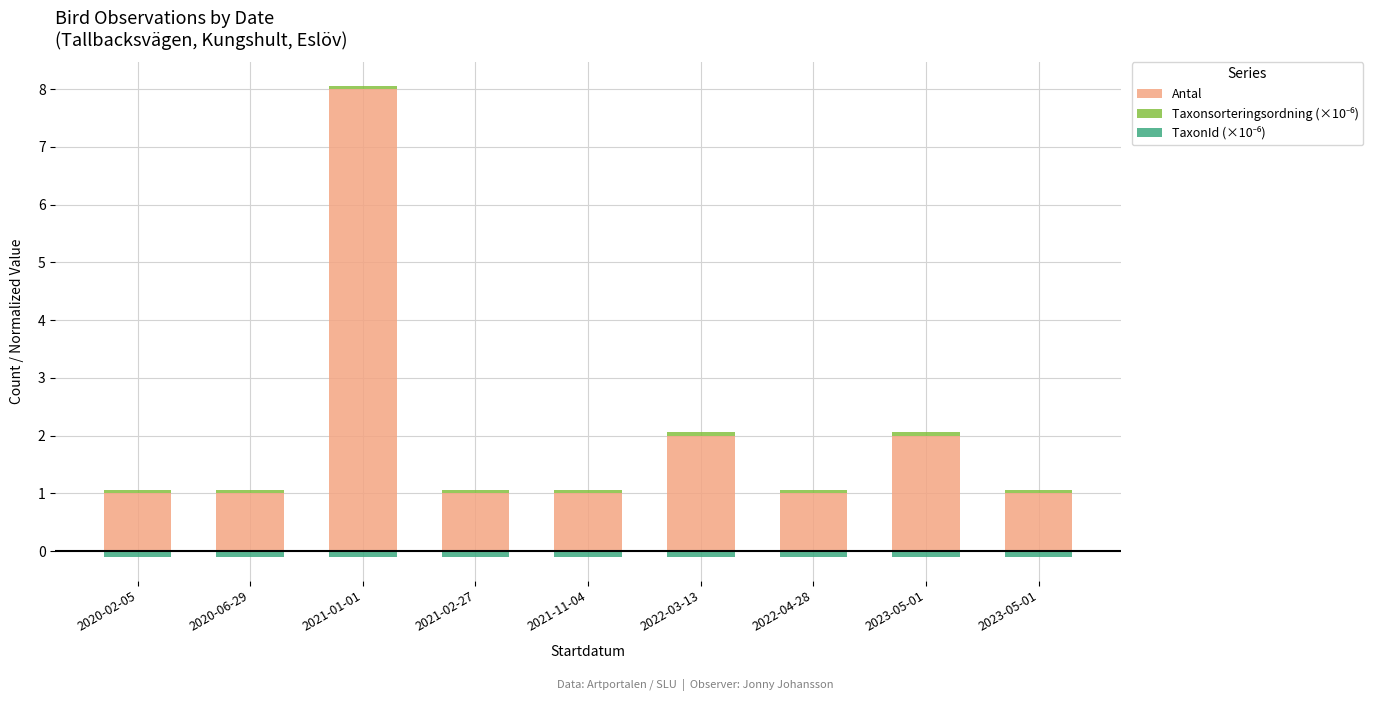

Is it true that Antal equals 1.4 at 2022-04-28?

False